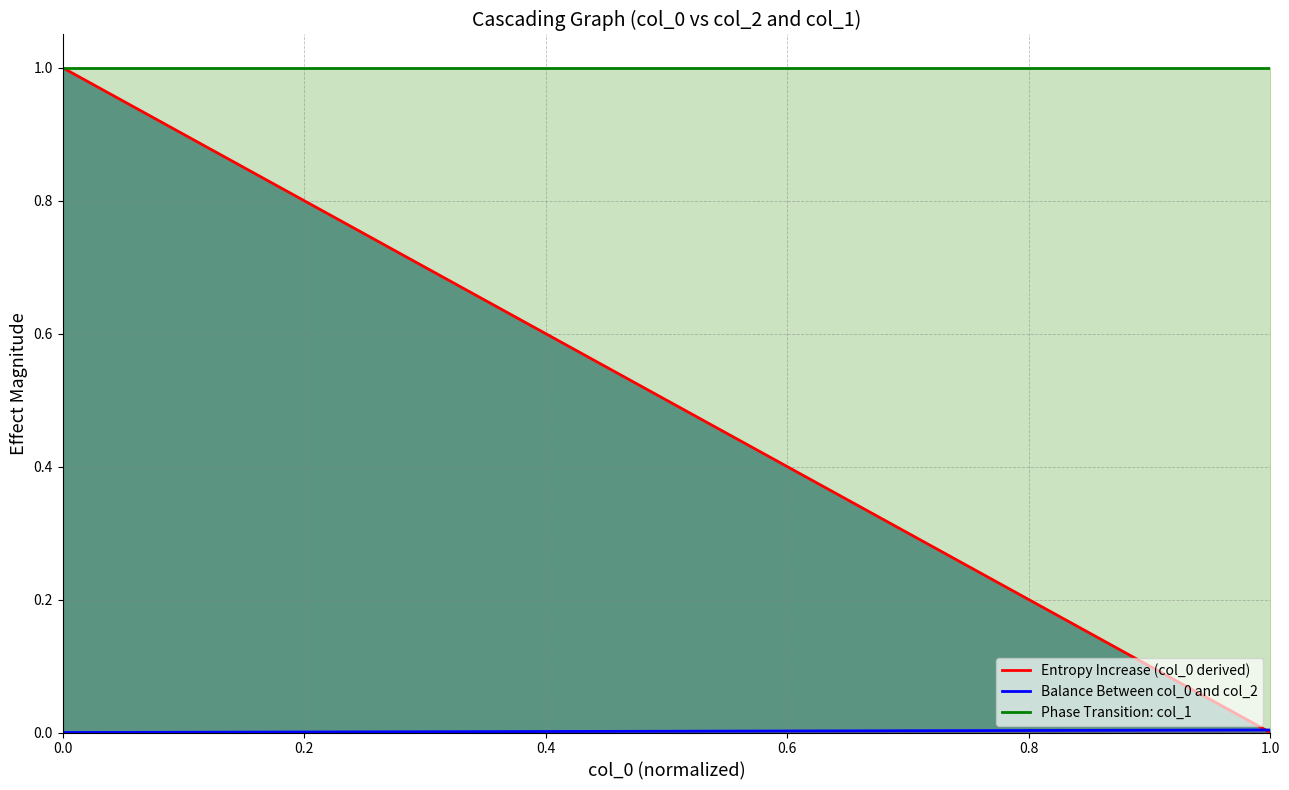

Reading left to right, what are all the values shown in this chart?

Entropy Increase (col_0 derived): 0.0	0.0	0.4	0.8	0.9	0.9	1.0	1.0	1.0	1.0	1.0	1.0	1.0	1.0	1.0	1.0	1.0	1.0	1.0	1.0	1.0	1.0	1.0	1.0	1.0	1.0	1.0	1.0	1.0	1.0	1.0	1.0	1.0
Balance Between col_0 and col_2: 0.0	0.0	0.0	0.0	0.0	0.0	0.0	0.0	0.0	0.0	0.0	0.0	0.0	0.0	0.0	0.0	0.0	0.0	0.0	0.0	0.0	0.0	0.0	0.0	0.0	0.0	0.0	0.0	0.0	0.0	0.0	0.0	0.0
Phase Transition: col_1: 1.0	1.0	1.0	1.0	1.0	1.0	1.0	1.0	1.0	1.0	1.0	1.0	1.0	1.0	1.0	1.0	1.0	1.0	1.0	1.0	1.0	1.0	1.0	1.0	1.0	1.0	1.0	1.0	1.0	1.0	1.0	1.0	1.0